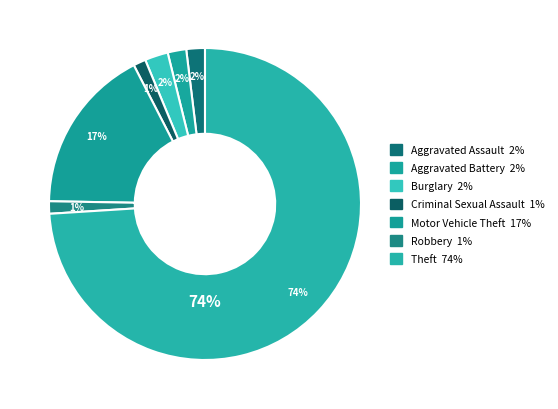

Rank the categories by value from lowest to highest.

Criminal Sexual Assault, Robbery, Aggravated Assault, Aggravated Battery, Burglary, Motor Vehicle Theft, Theft